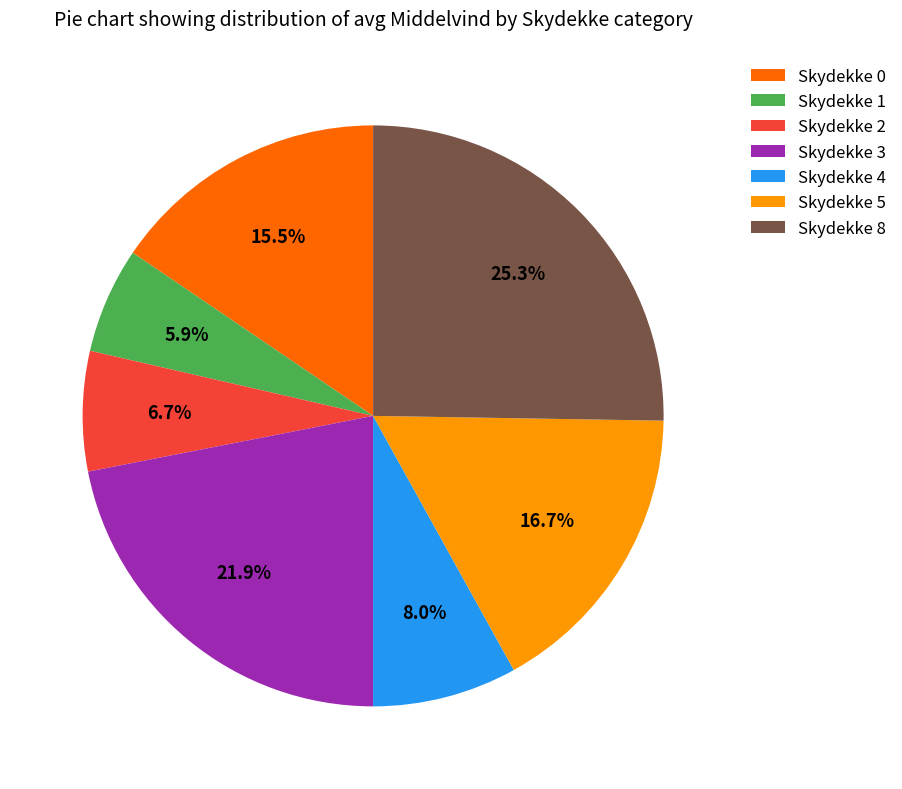

Is there a majority slice in this chart?

No